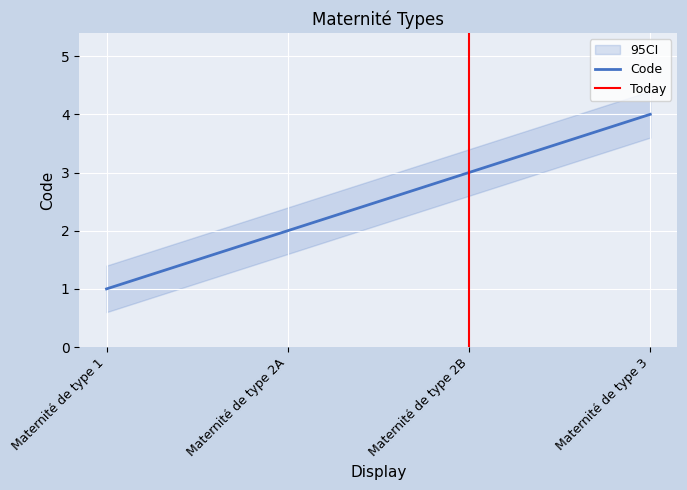

What is the sum of the values at Maternité de type 3 and Maternité de type 2A?

6